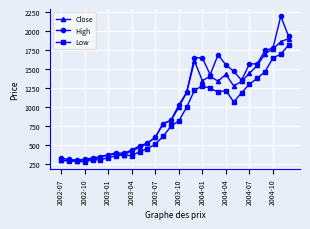

What is the maximum value for Low?

1821.6